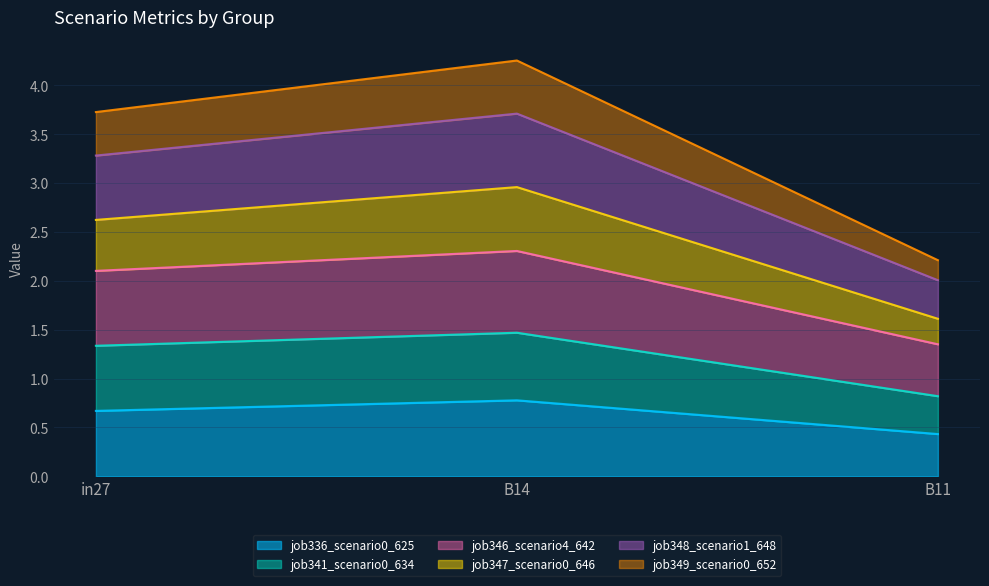

Where is job336_scenario0_625 nearest to the value 0?

B11